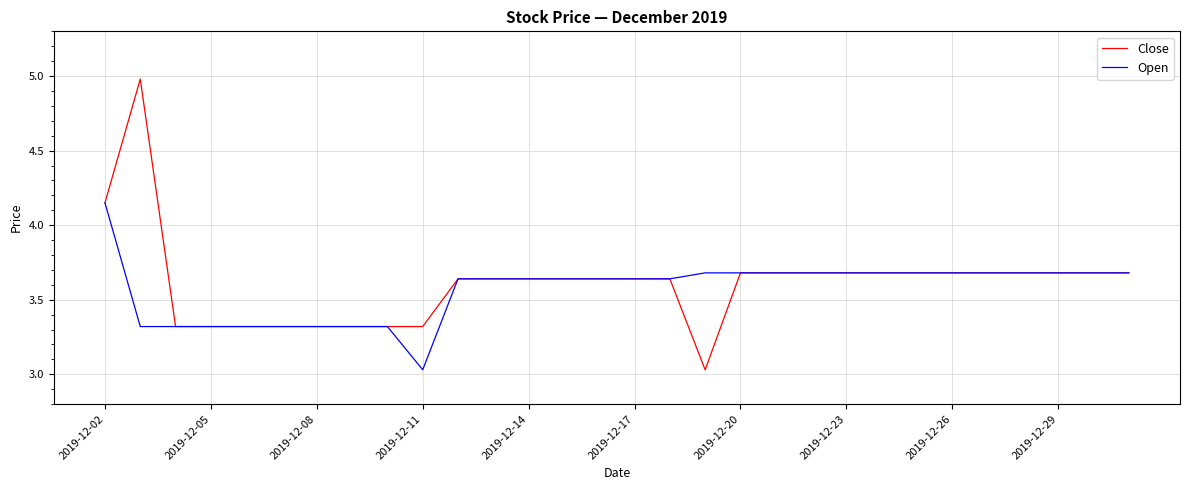

Which series has the largest range (max minus min)?

Close